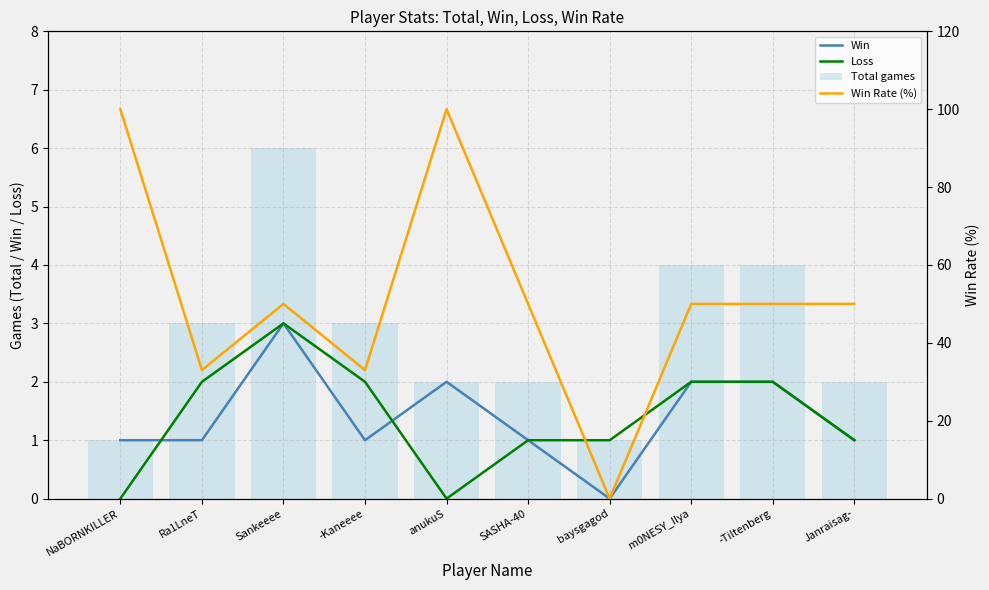

At which category is the sum across all series the highest?

anukuS